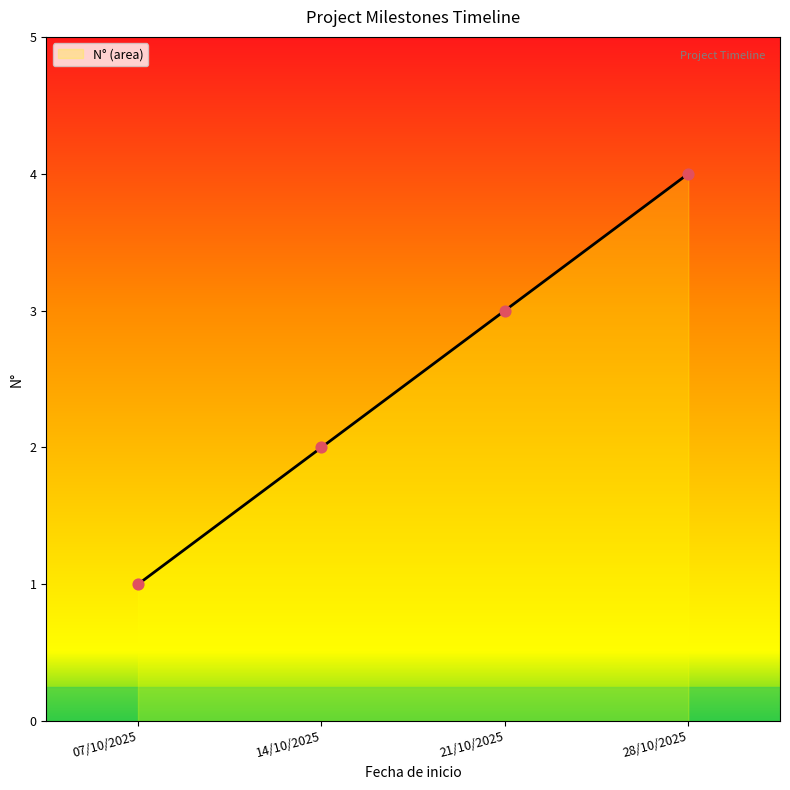

Between 21/10/2025 and 07/10/2025, which is larger?

21/10/2025